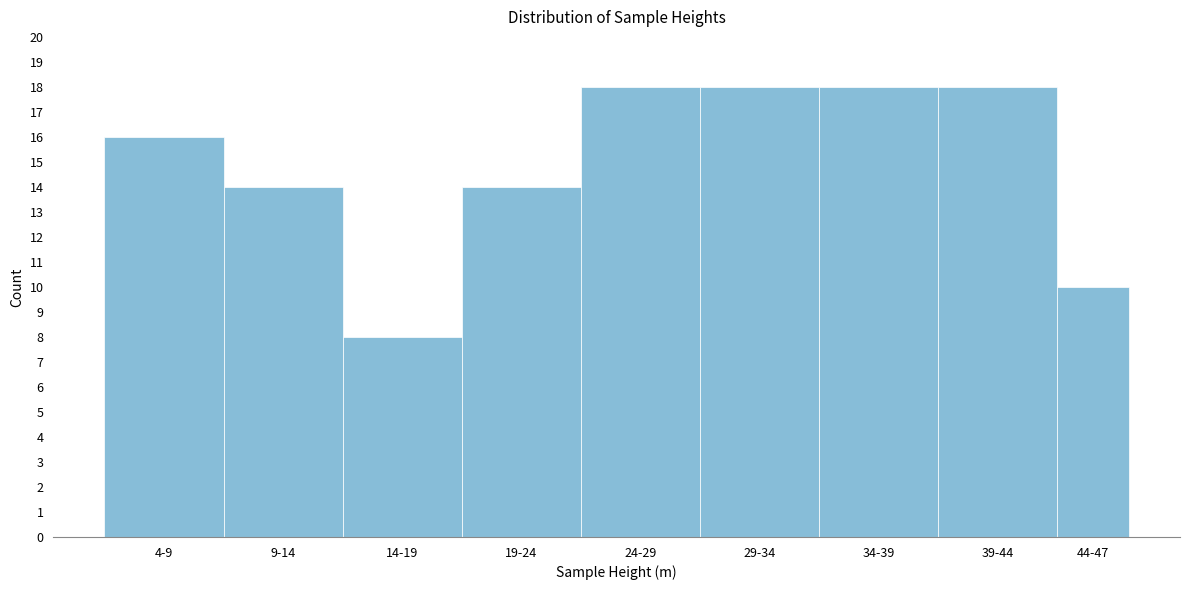

Reading left to right, what are all the values shown in this chart?

4-9=16	9-14=14	14-19=8	19-24=14	24-29=18	29-34=18	34-39=18	39-44=18	44-47=10